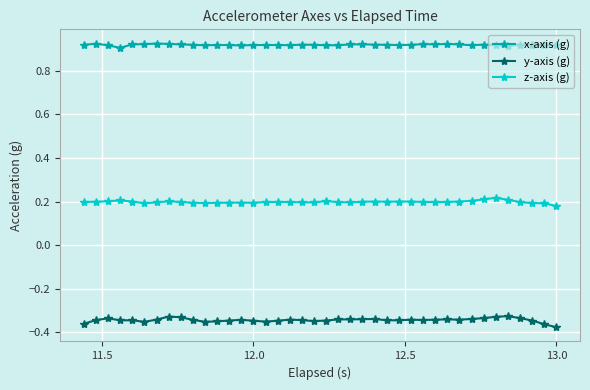

Which series has the largest range (max minus min)?

y-axis (g)